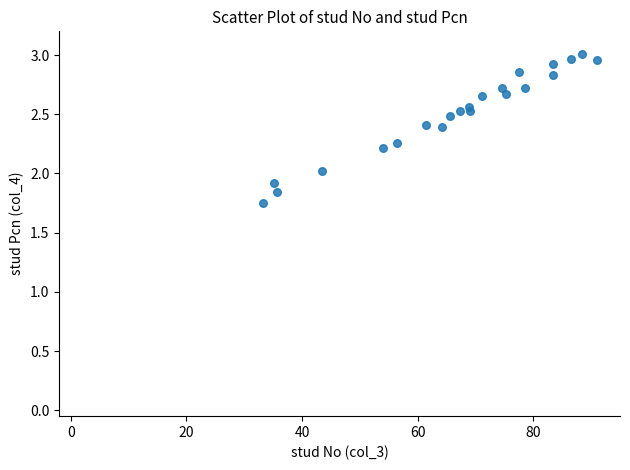

What is the range of X values (max minus min)?

93.9